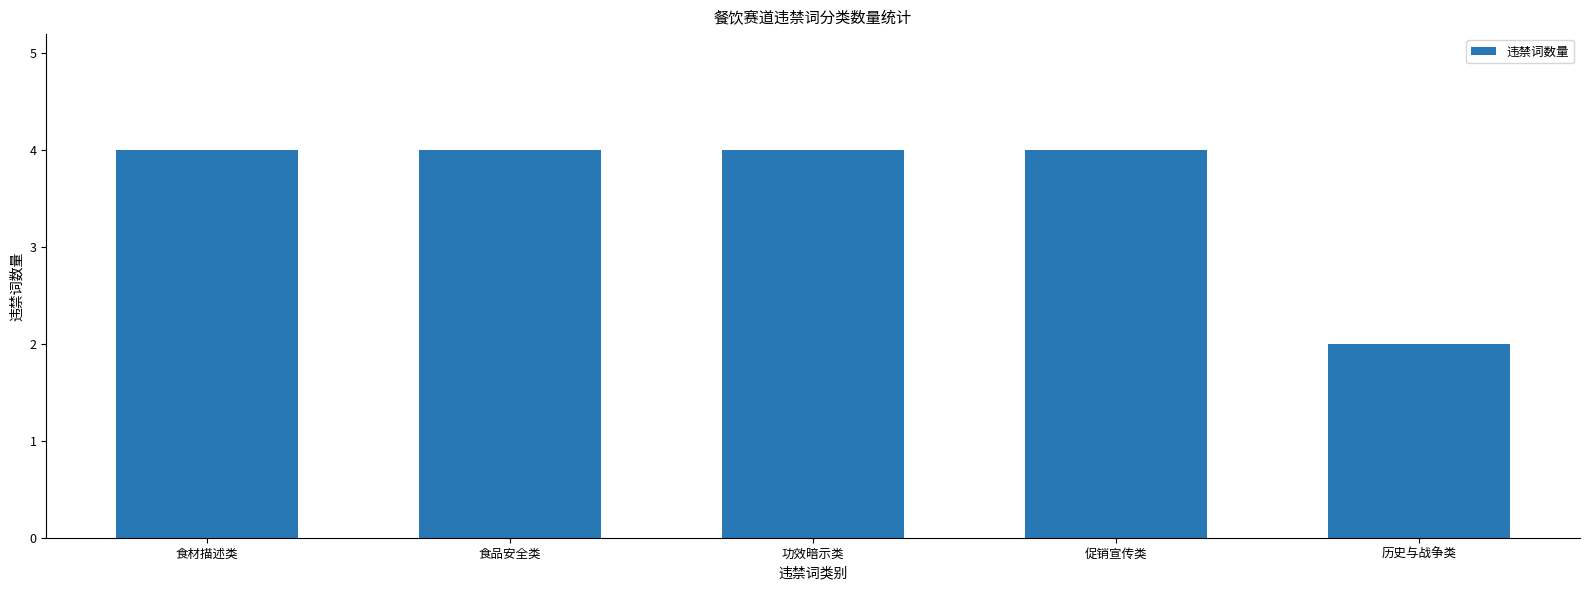

Reading right to left, what are all the values shown in this chart?

2	4	4	4	4